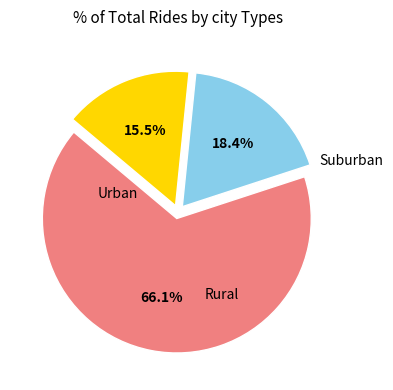

Is there any slice that represents more than half of the pie?

Yes